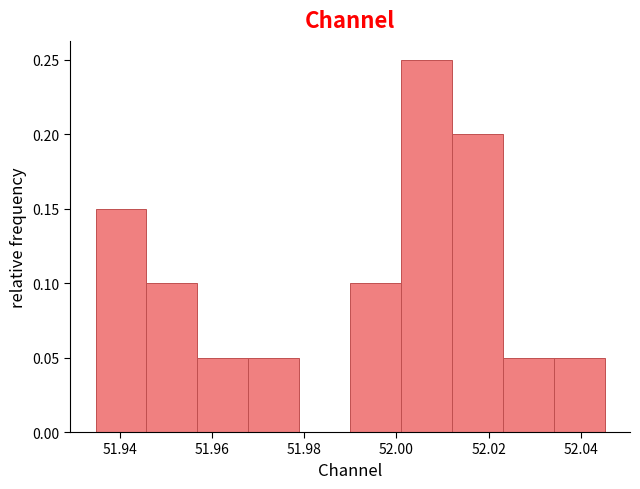

What is the height of the bar covering 51.990 to 52.000 on the x-axis? Neither the bar edges nor the heights are printed on the chart, so give them approximately, as read against the axes.

0.10